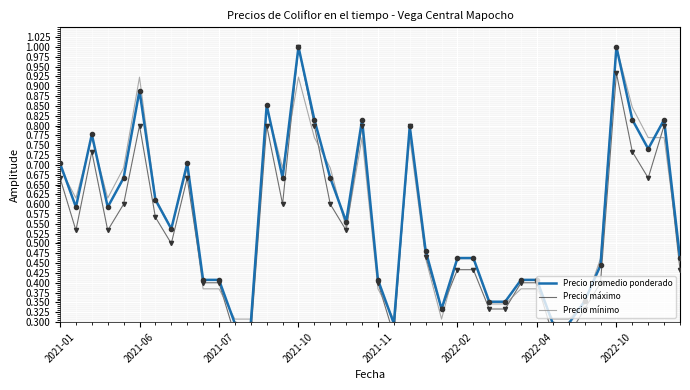

What is the total value across all series at 19?

2.4